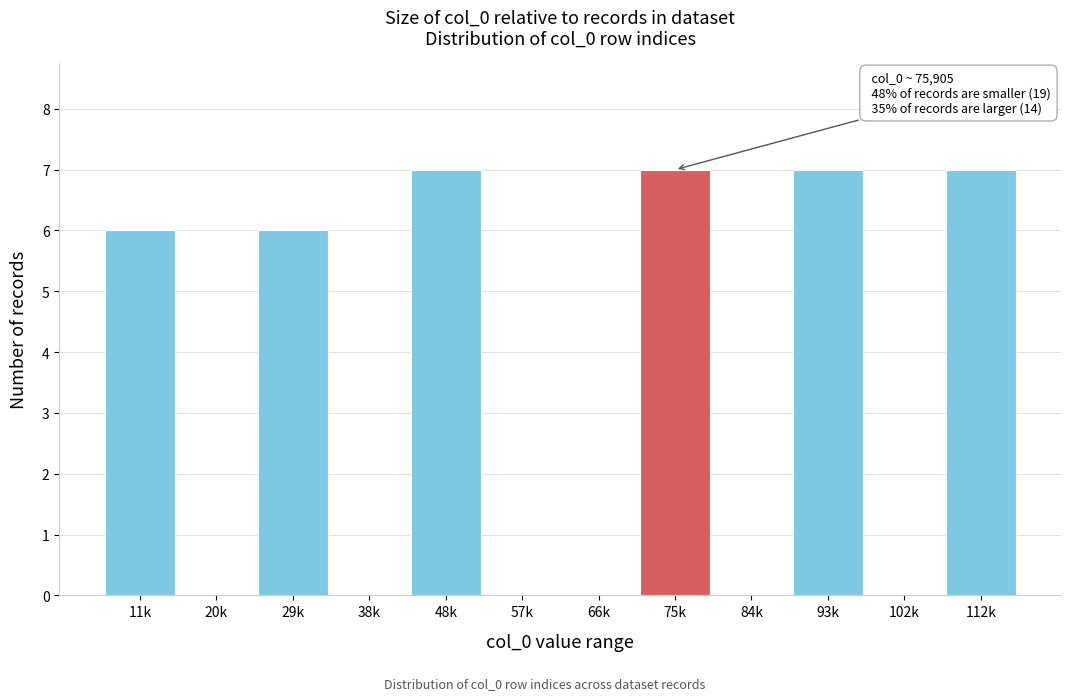

Reading left to right, extract all data points from this chart.

11k=6	20k=0	29k=6	38k=0	48k=7	57k=0	66k=0	75k=7	84k=0	93k=7	102k=0	112k=7